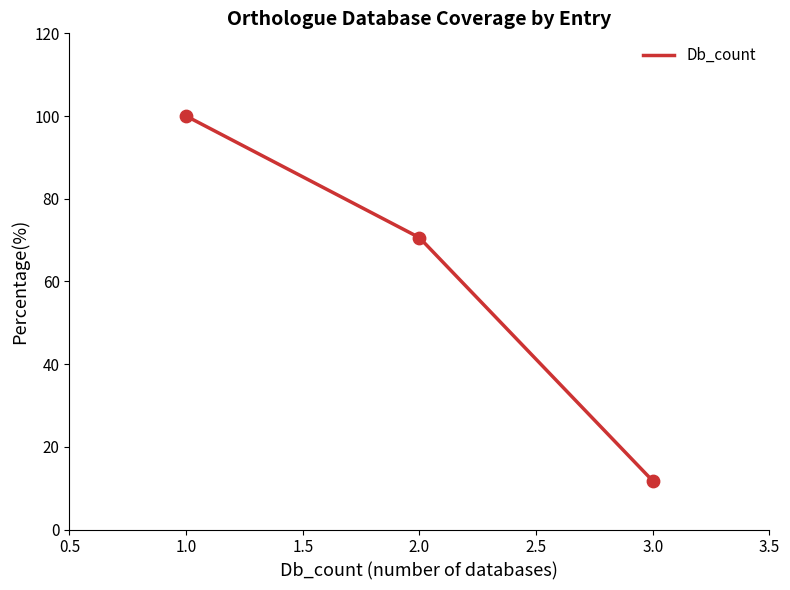

What is the change in value from 1.0 to 2.0?

-29.4